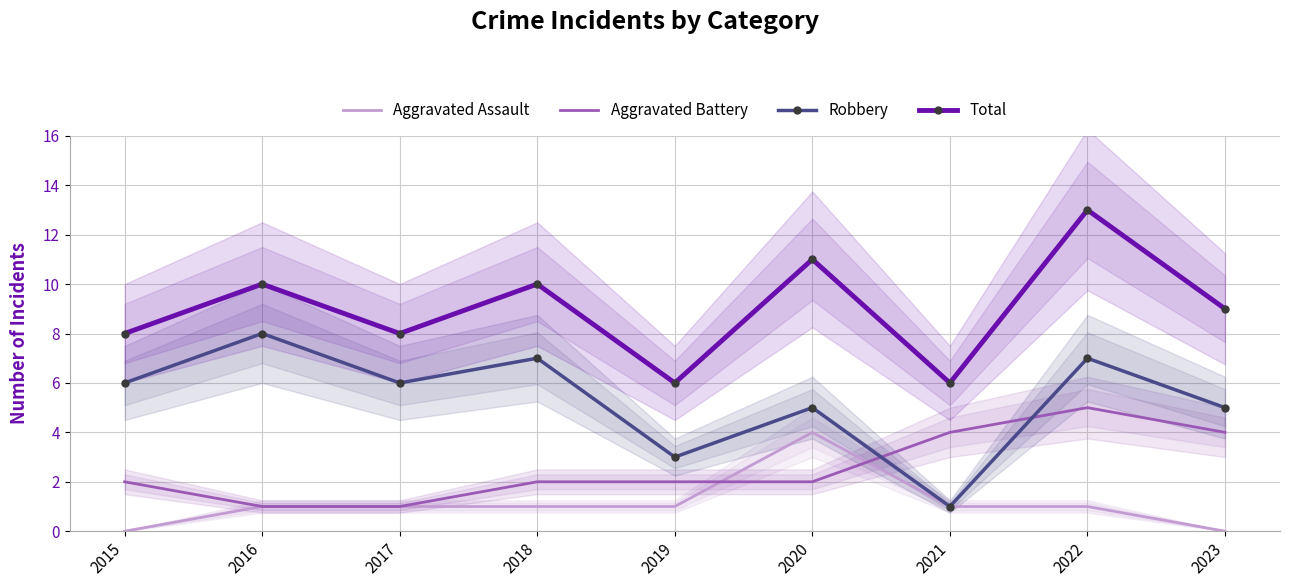

Which series has the largest range (max minus min)?

Robbery